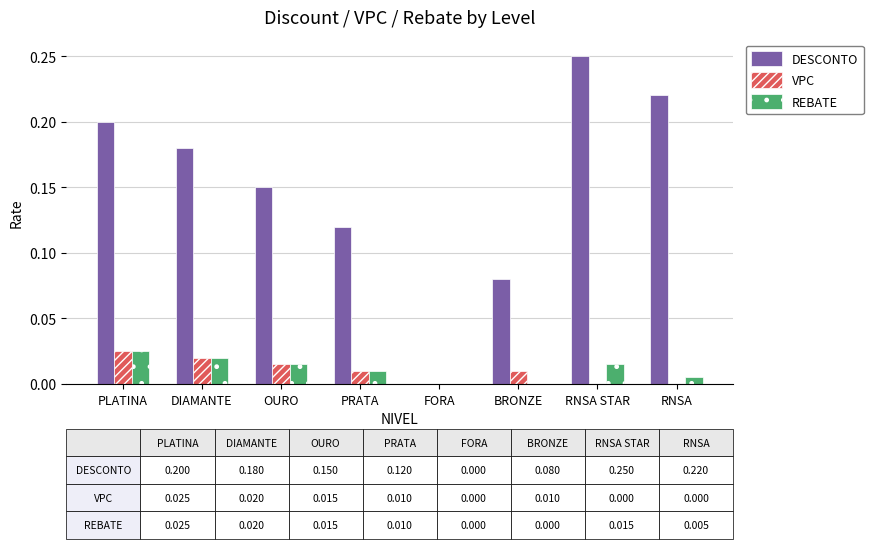

Which series has the largest total across all categories?

DESCONTO